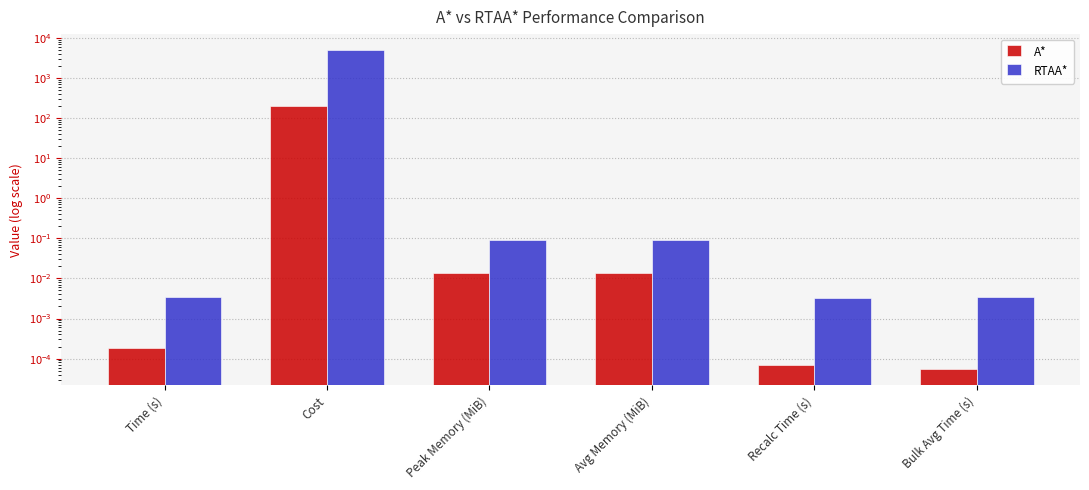

What is the average value of the A* series?

33.2